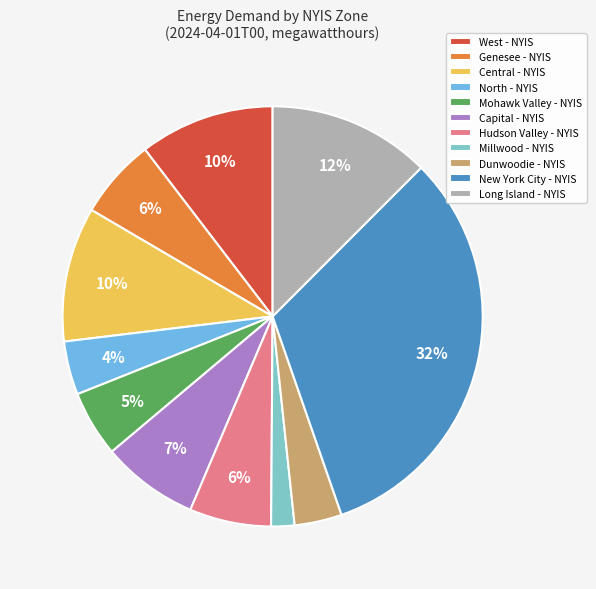

How many segments does this pie chart have?

11